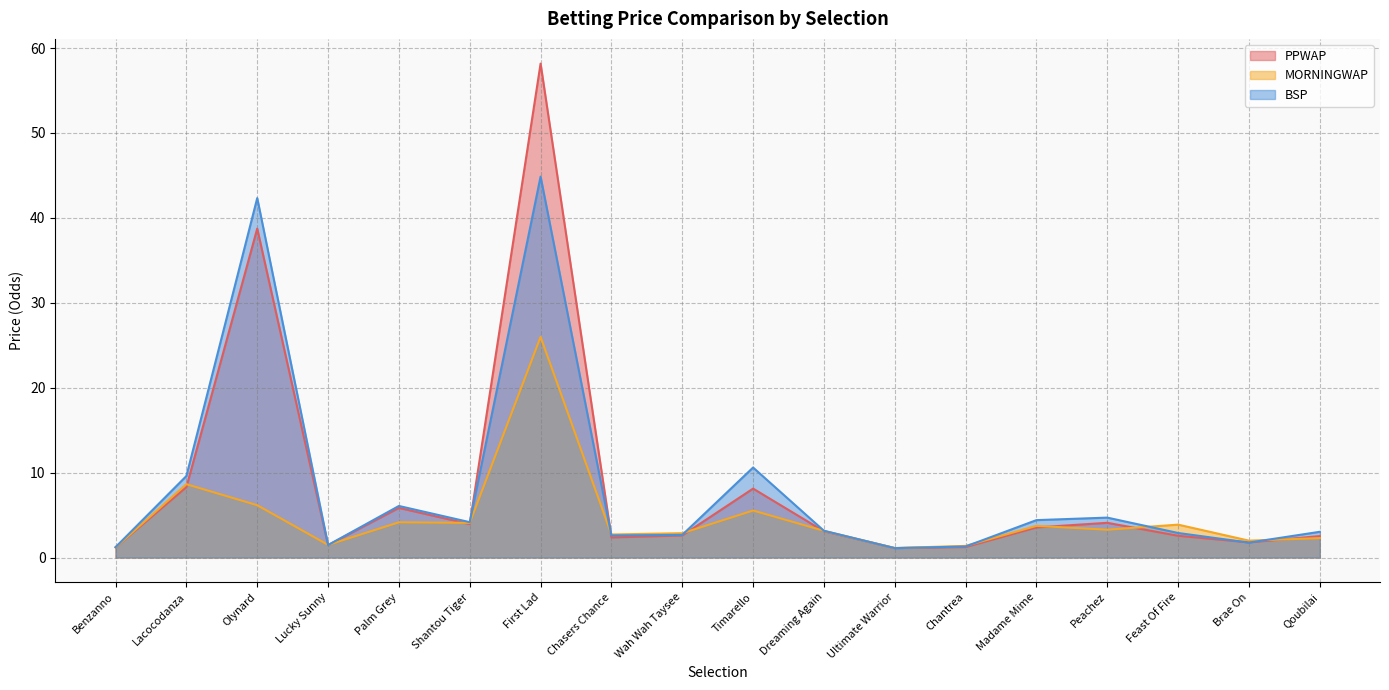

Which category has the highest value in the MORNINGWAP series?

First Lad